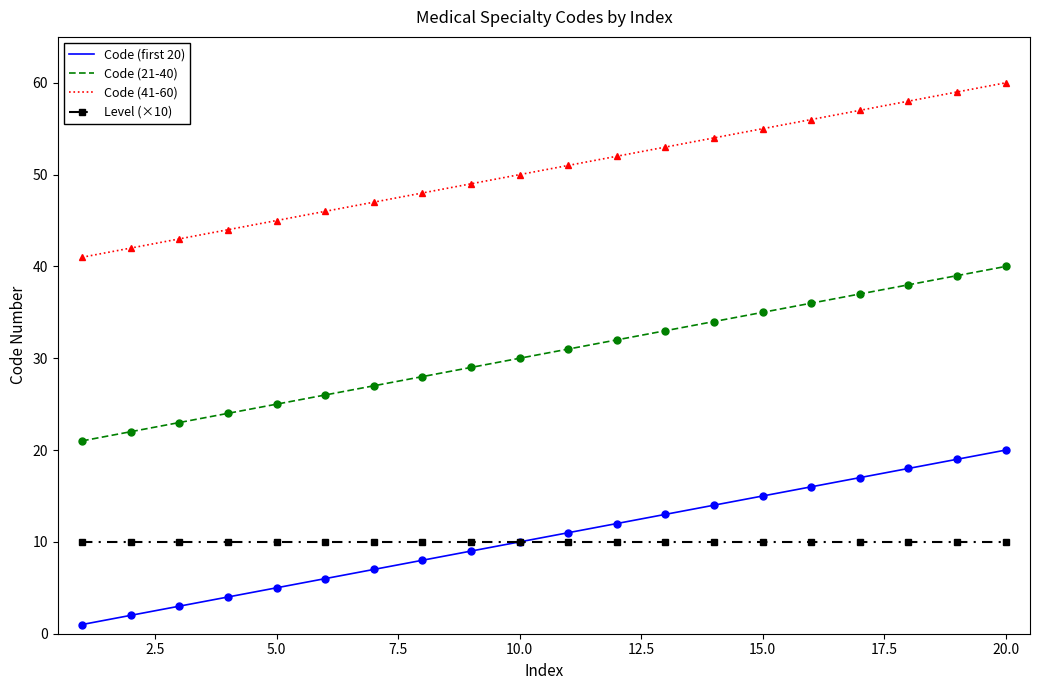

How many series are shown in this chart?

4